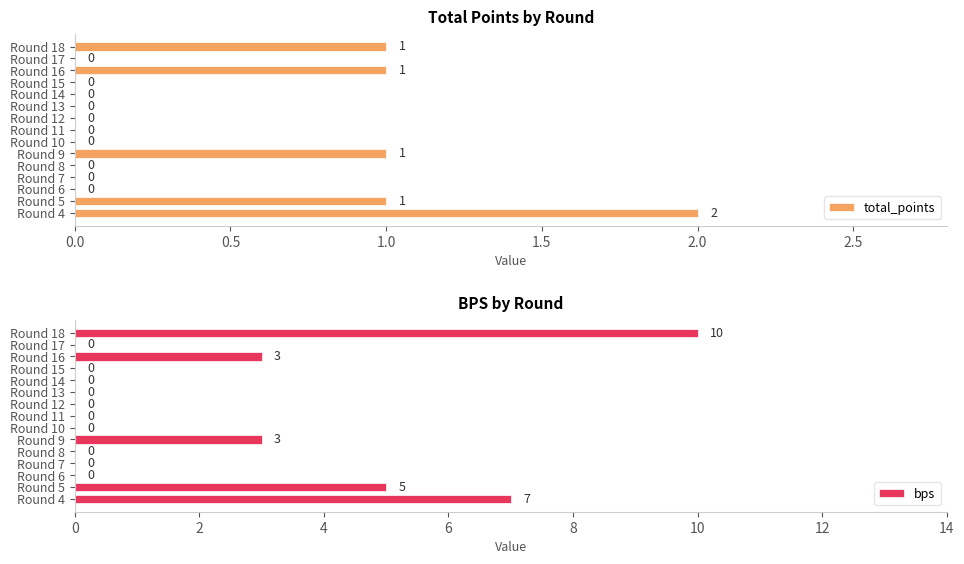

The total_points series shows 0 at Round 13. True or false?

True